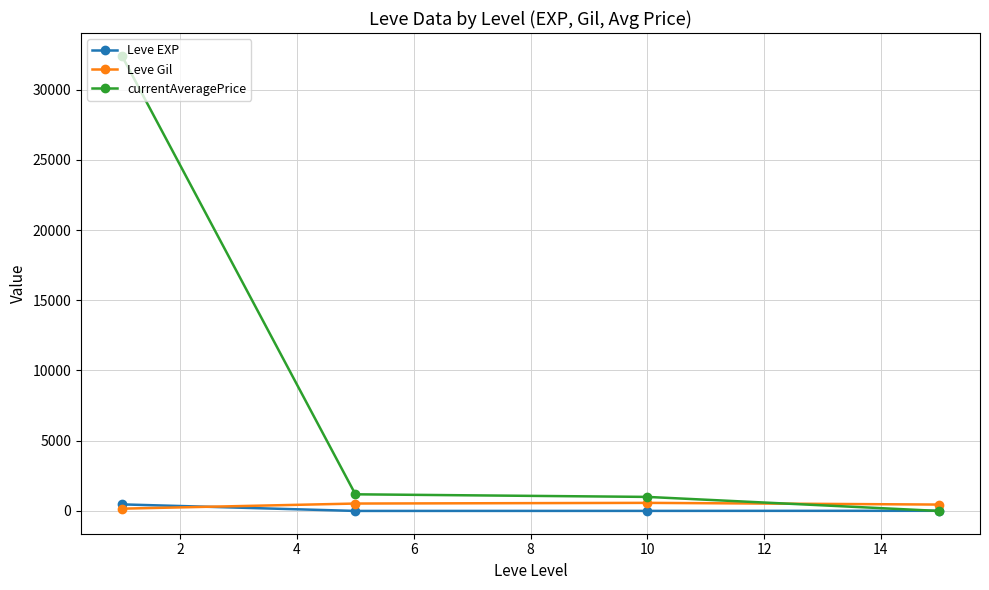

What is the highest value of the currentAveragePrice series?

32403.5